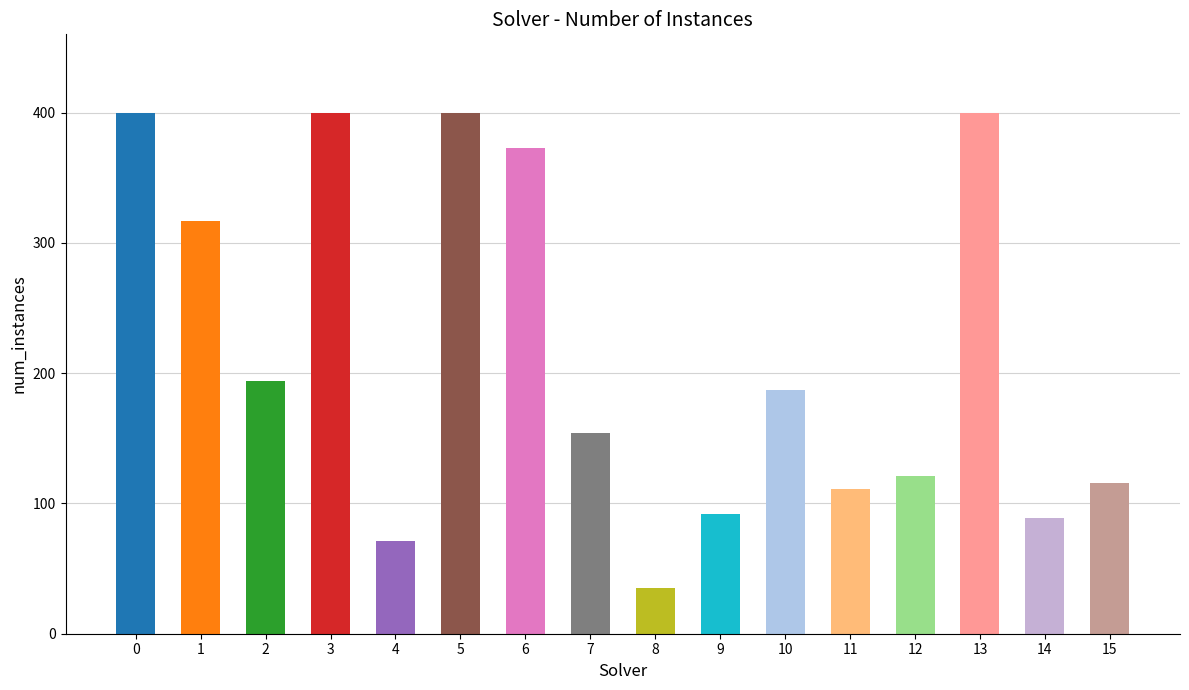

What is the change in value from 6 to 14?

-284